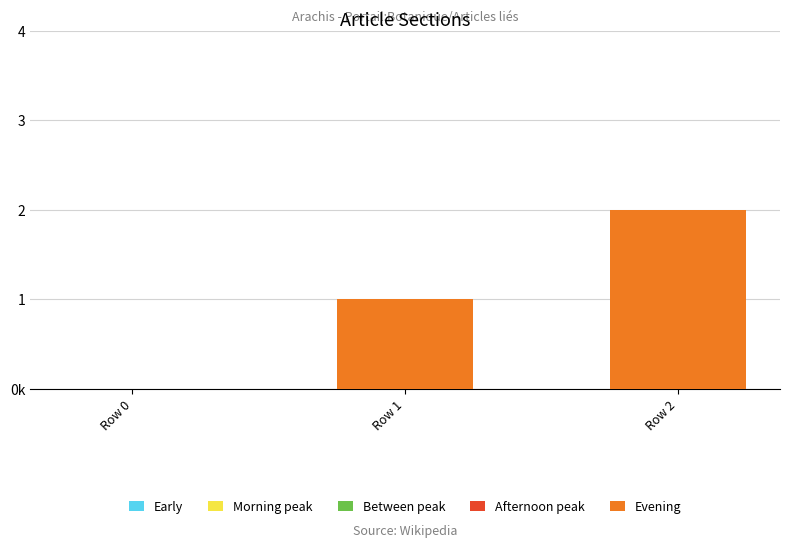

Reading left to right, extract all data points from this chart.

Early: Row 0=0	Row 1=0	Row 2=0
Morning peak: Row 0=0	Row 1=0	Row 2=0
Between peak: Row 0=0	Row 1=0	Row 2=0
Afternoon peak: Row 0=0	Row 1=0	Row 2=0
Evening: Row 0=0	Row 1=1	Row 2=2